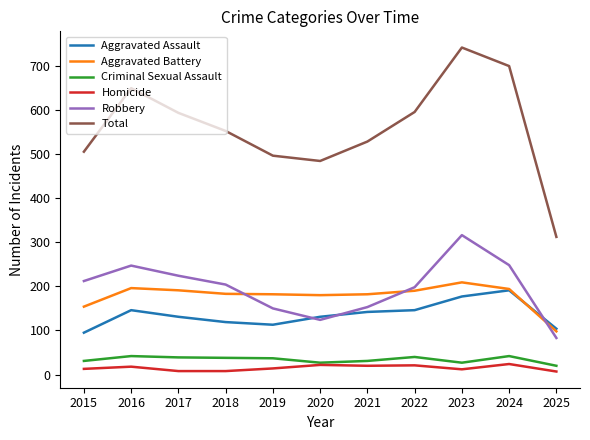

At how many categories does at least one series exceed 210?

11